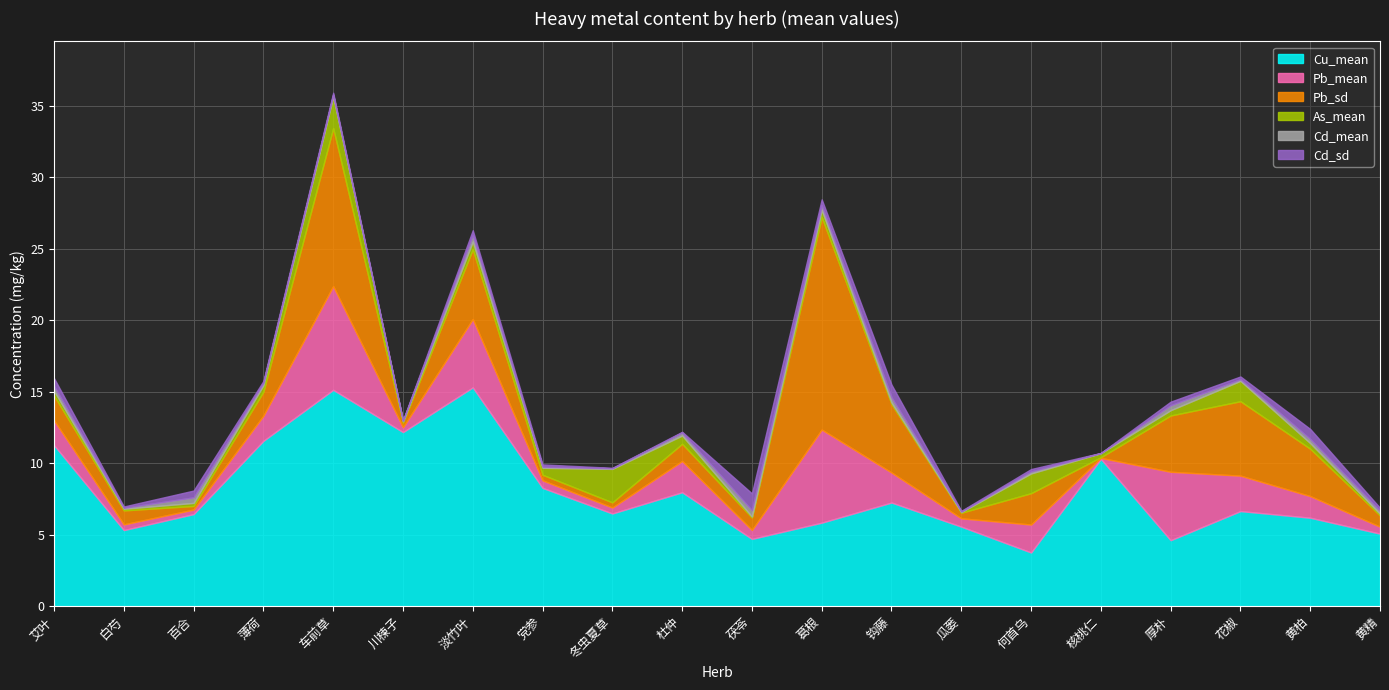

What is the greatest value displayed?

15.3